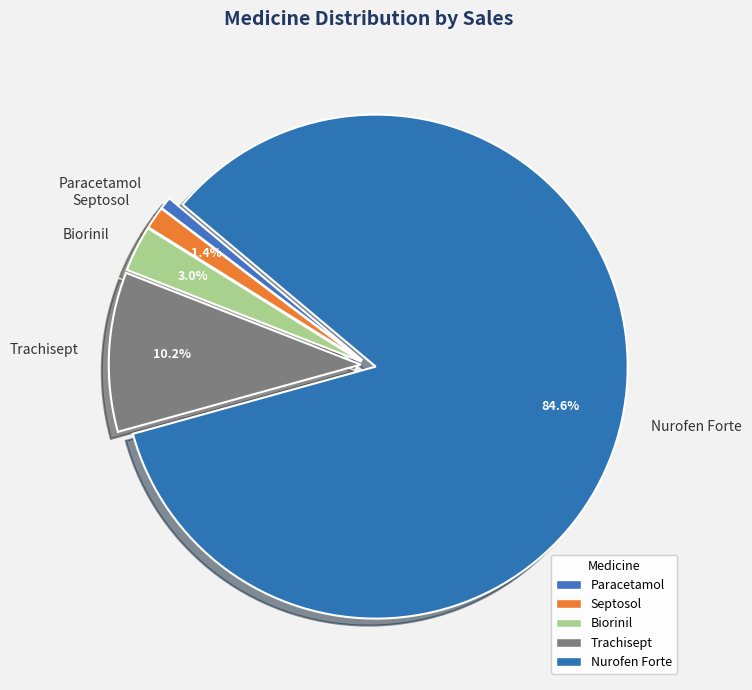

To the nearest percent, what percentage of the pie is Paracetamol?

1%